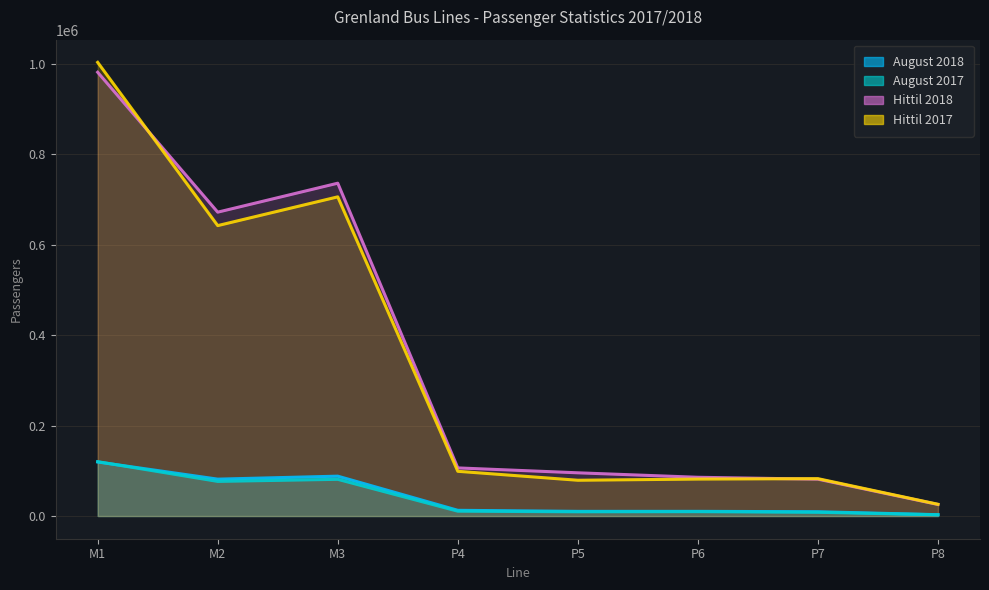

What is the difference between the second highest and minimum values in the Hittil 2017 series?

679691